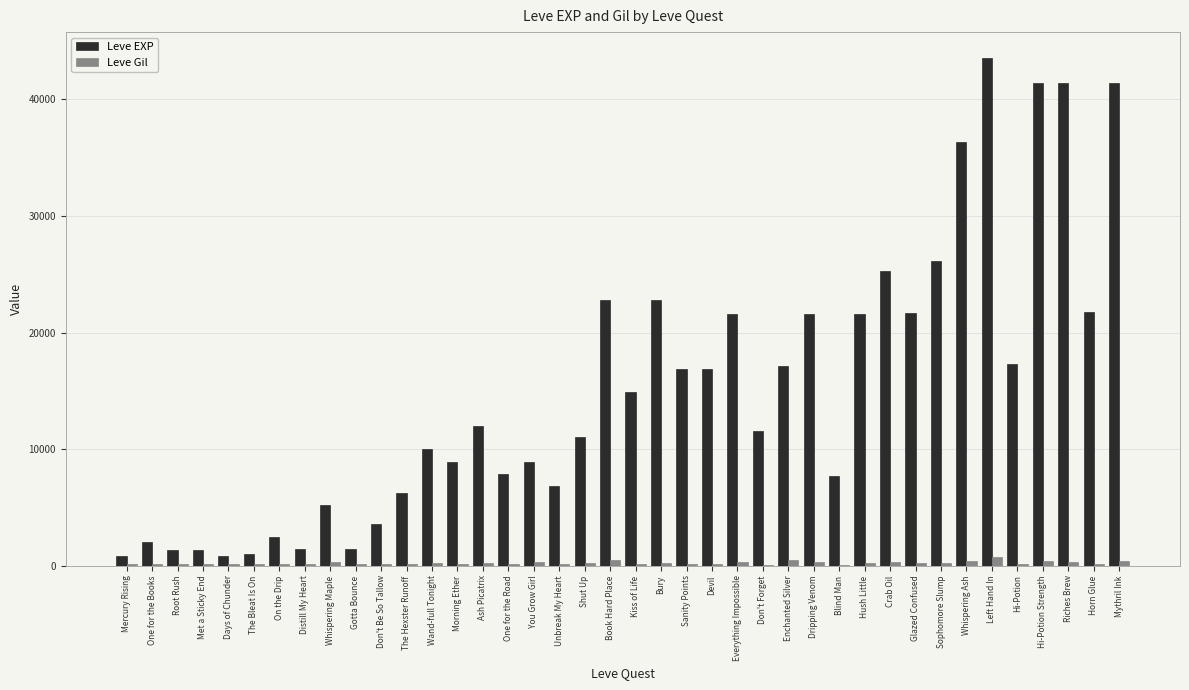

Which category has the highest value across all series?

Left Hand In